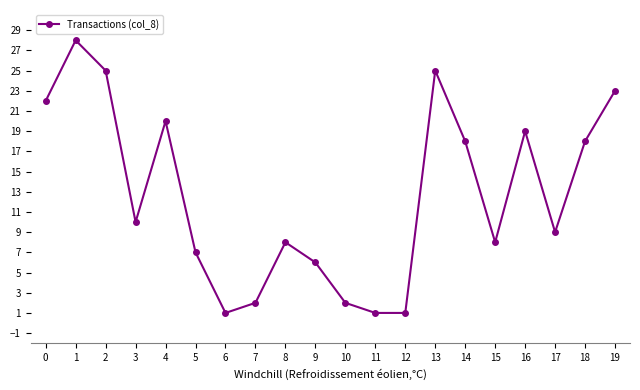

What is the minimum value shown in the chart?

1